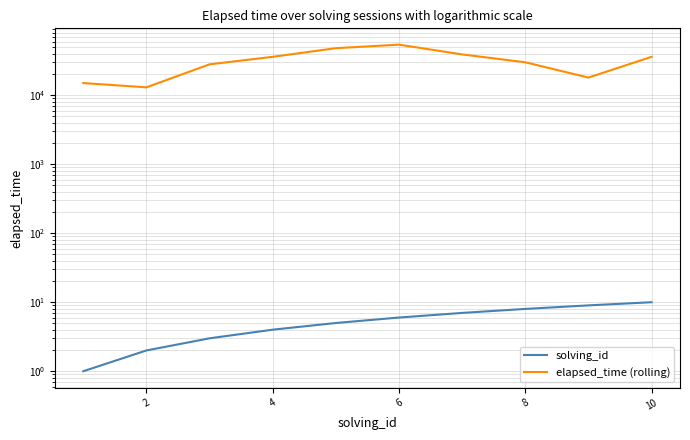

Which series has the largest total across all categories?

elapsed_time (rolling)